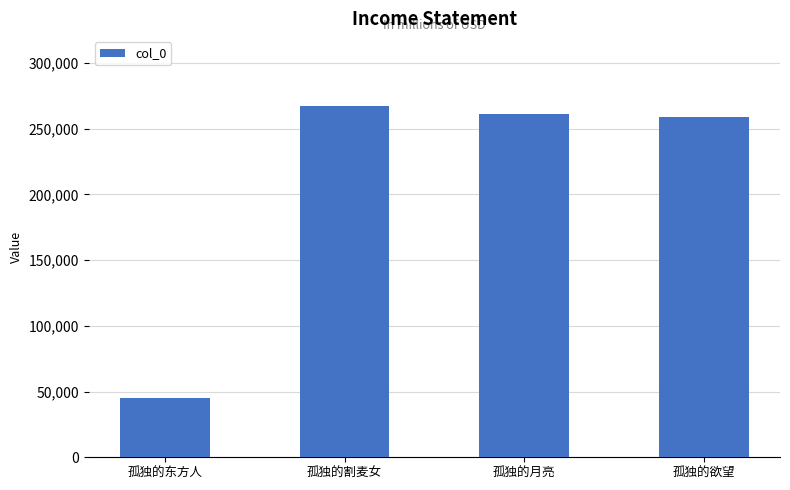

What is the minimum value shown in the chart?

45041